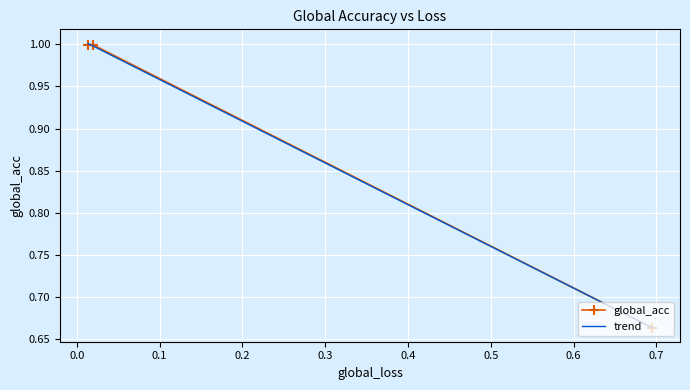

What is the average value?

0.9